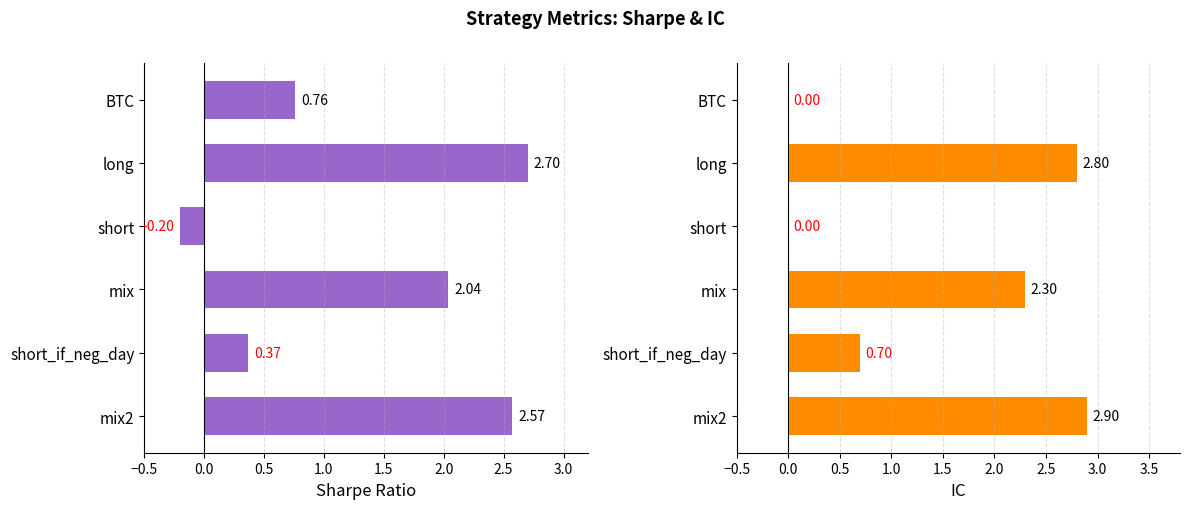

Is it true that sharpe equals 1.3 at 0.0?

False